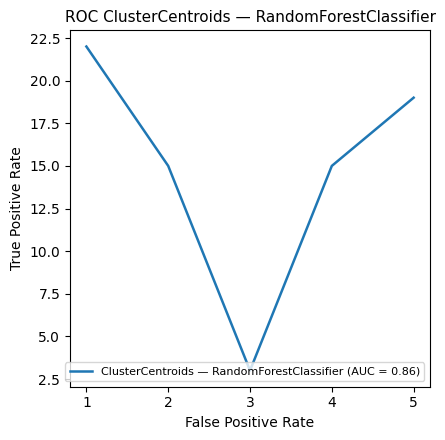

Where is the first local minimum?

3